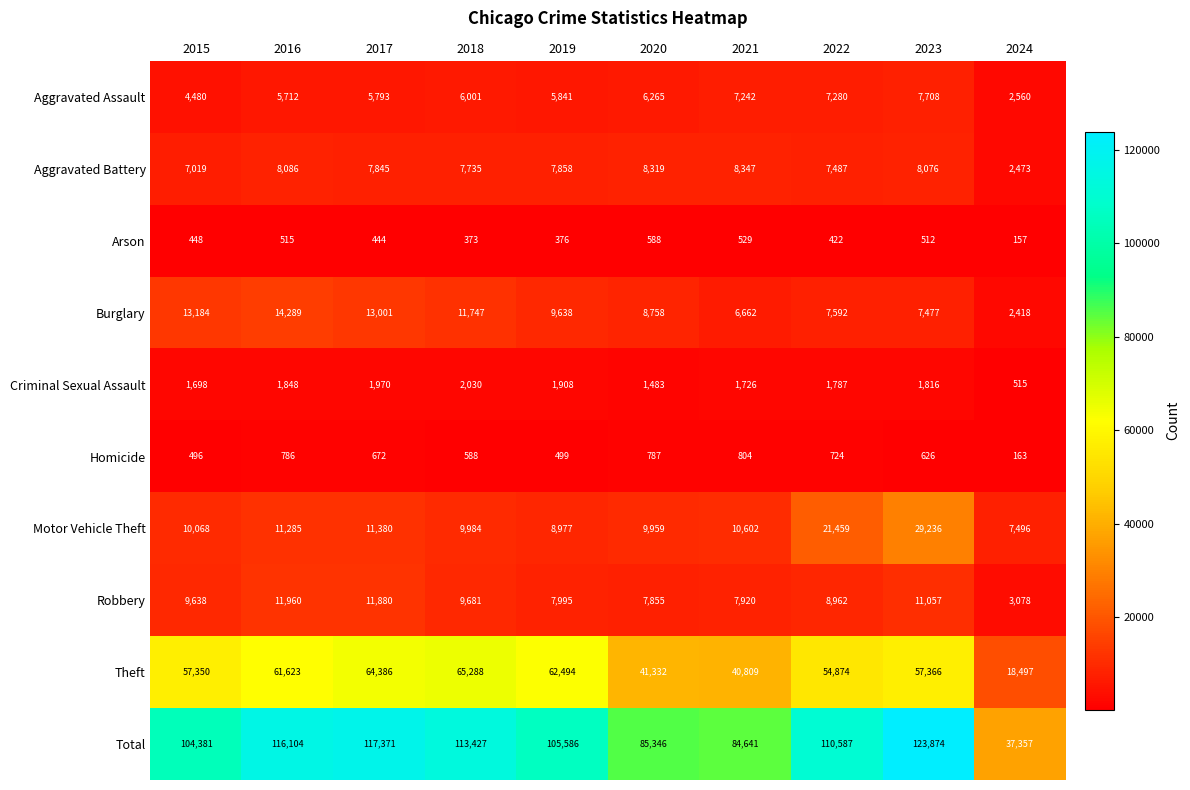

True or false: Arson has a value of 588 at 2020.

True